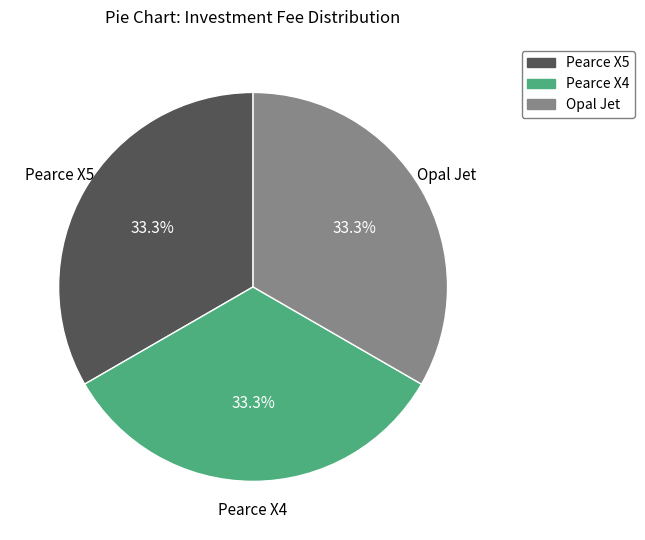

Is there any slice that represents more than half of the pie?

No